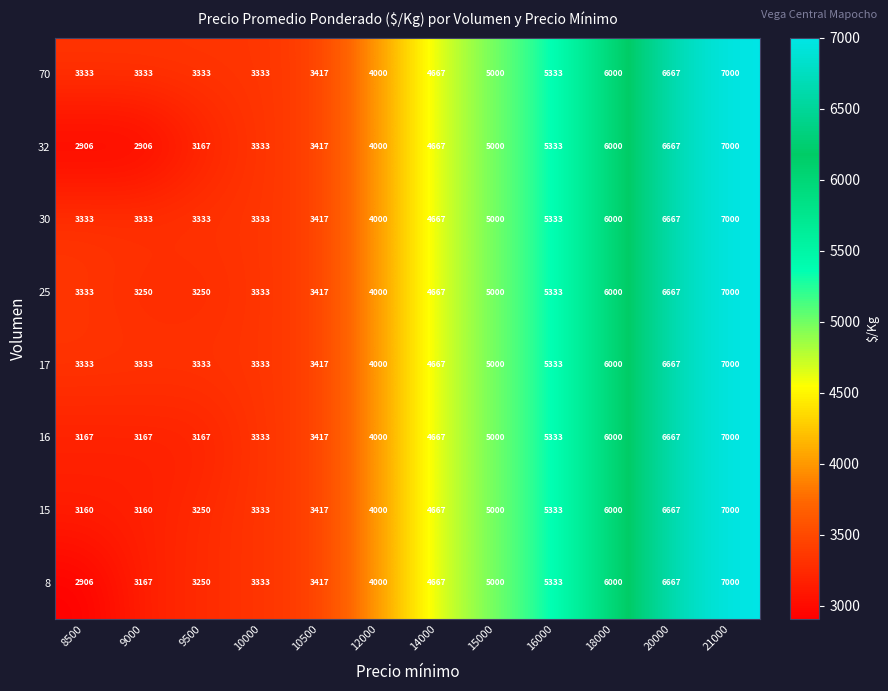

The 70 series shows 2155 at 10000. True or false?

False